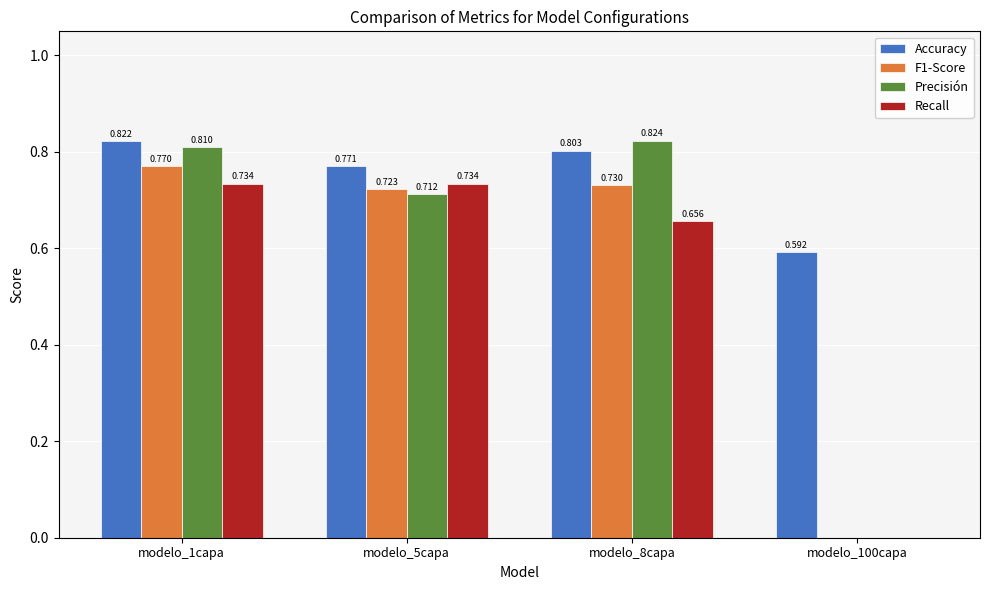

What are all the series names shown in the legend?

Accuracy, F1-Score, Precisión, Recall